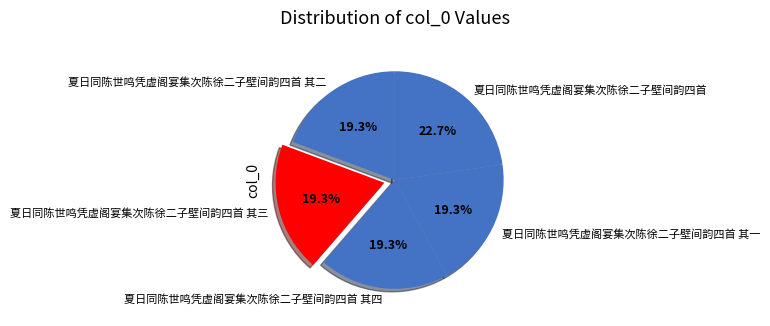

Approximately how many times larger is the value at 夏日同陈世鸣凭虚阁宴集次陈徐二子壁间韵四首 其四 compared to 夏日同陈世鸣凭虚阁宴集次陈徐二子壁间韵四首 其一?

1.0